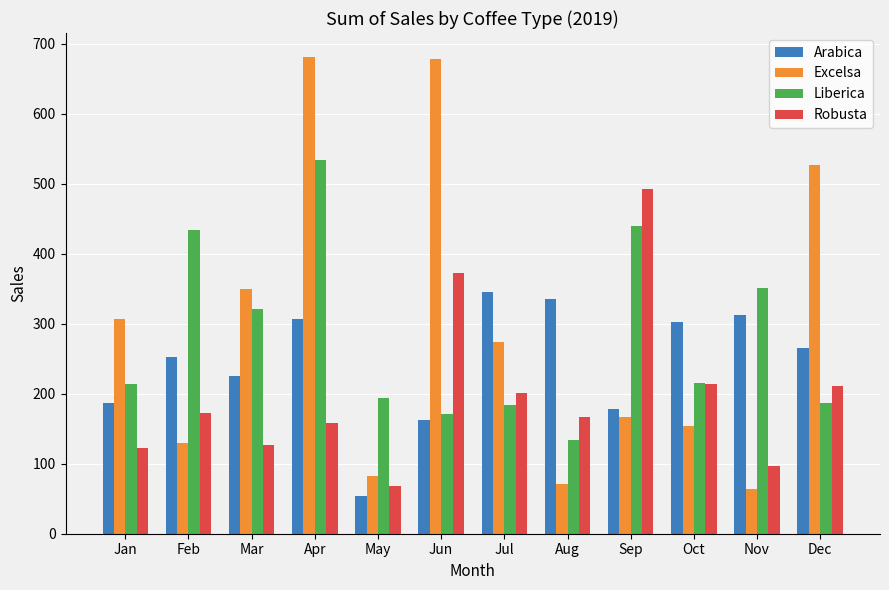

The value of Arabica at Jul is 345.0. True or false?

True